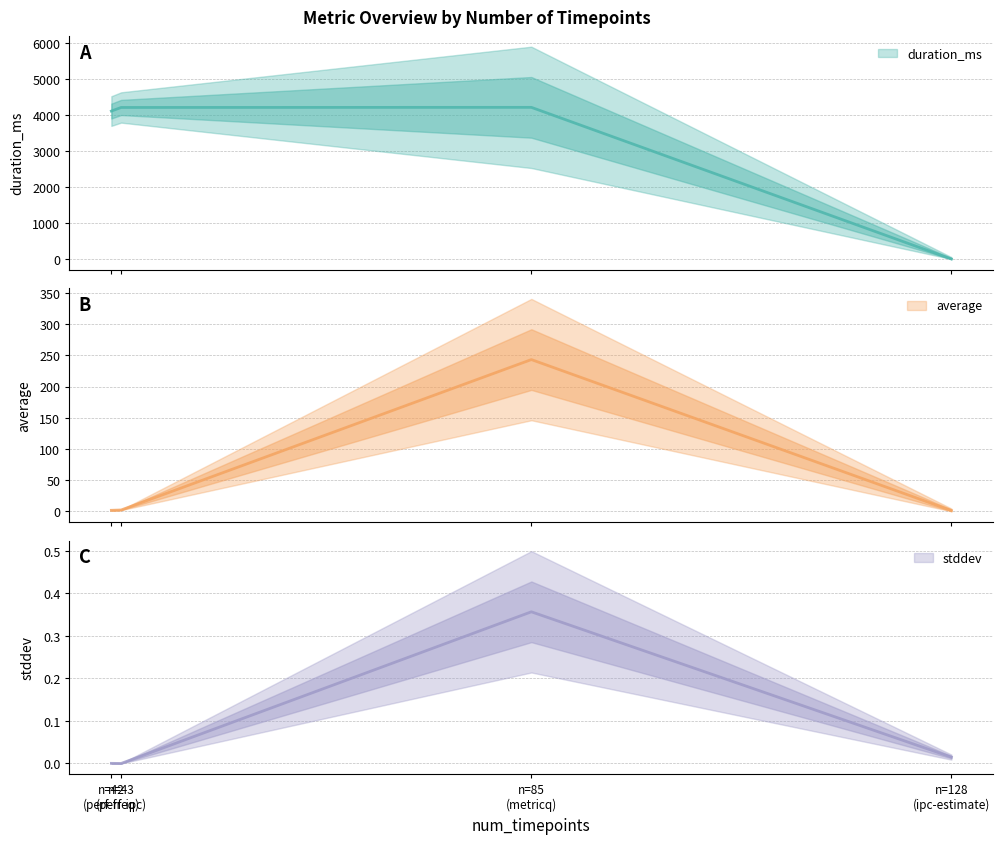

At how many categories does at least one series exceed 1147?

3